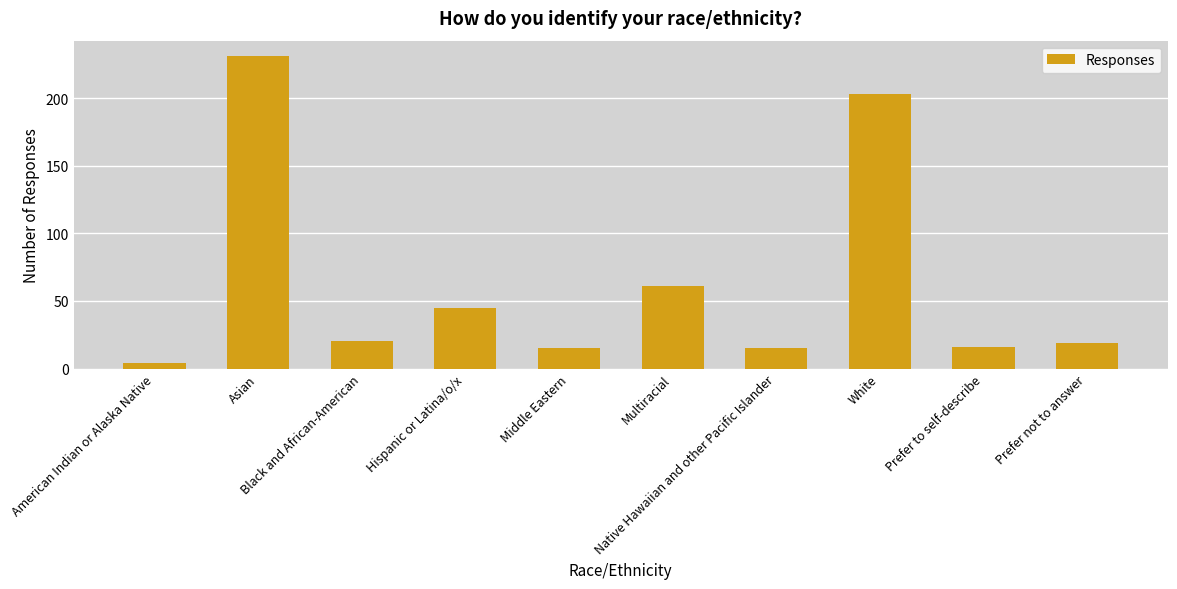

How many distinct data groups are displayed?

1